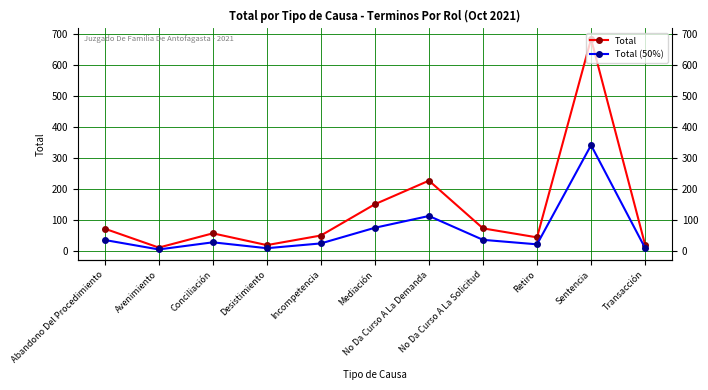

True or false: Total (50%) and Total cross at least once.

False